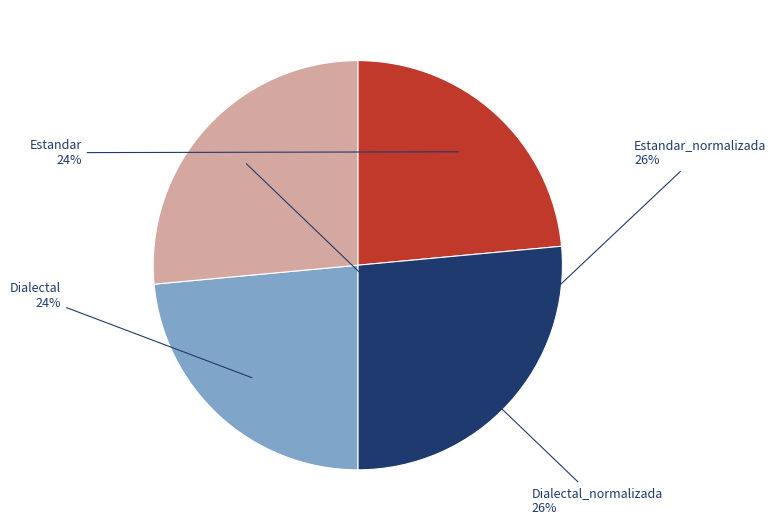

Is it true that Dialectal_normalizada is 18% of the pie?

False